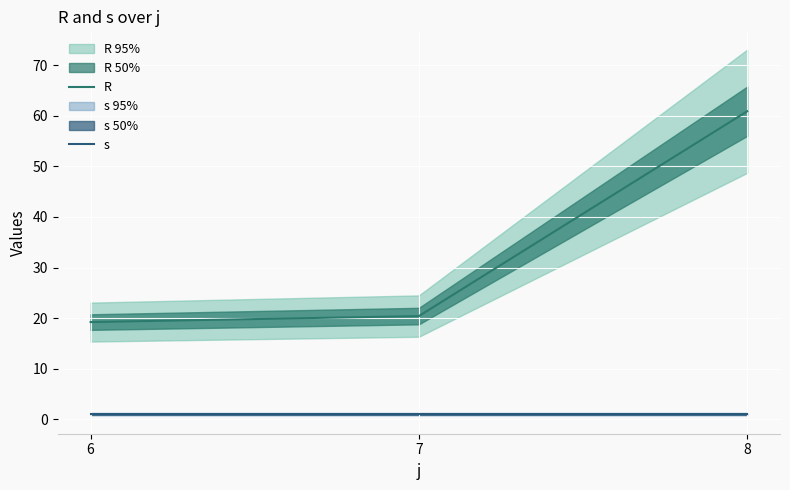

Reading right to left, list all the values displayed in this chart.

R: 60.9	20.4	19.2
s: 1.0	1.0	1.0